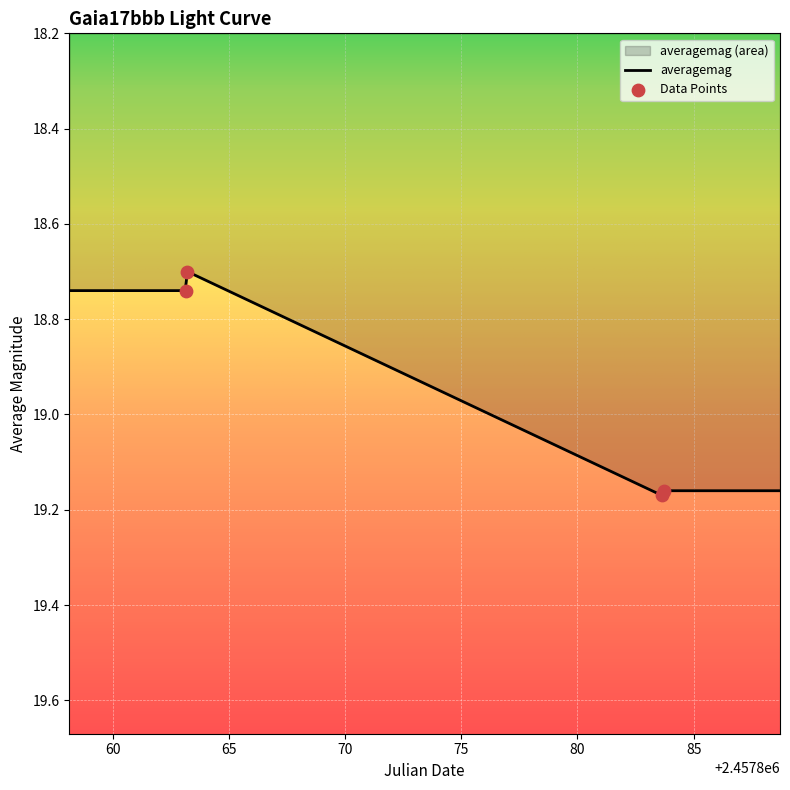

What is the ratio of the value at 2457863.216 to the value at 2457883.641?

1.0